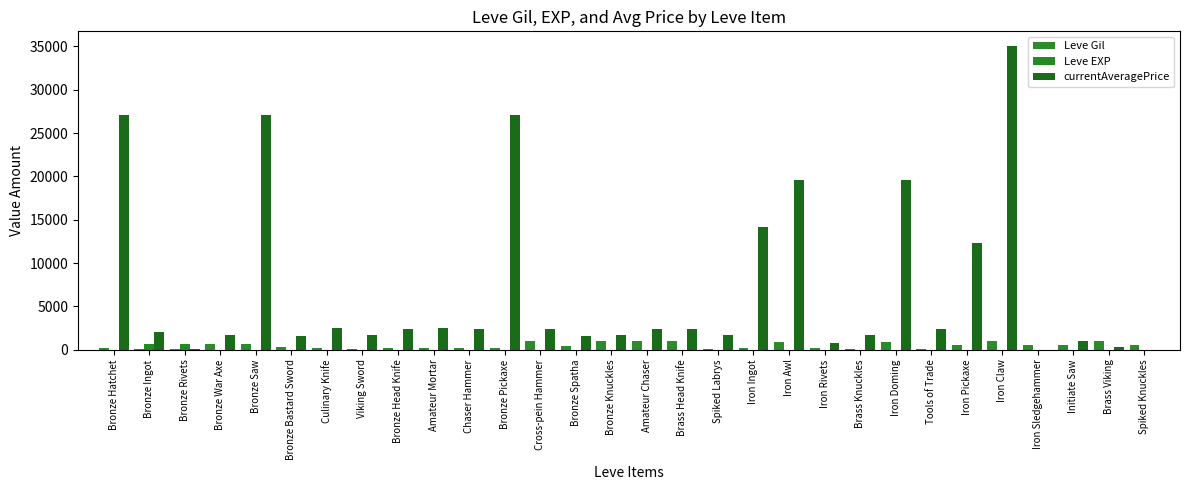

How many groups of bars are there?

30